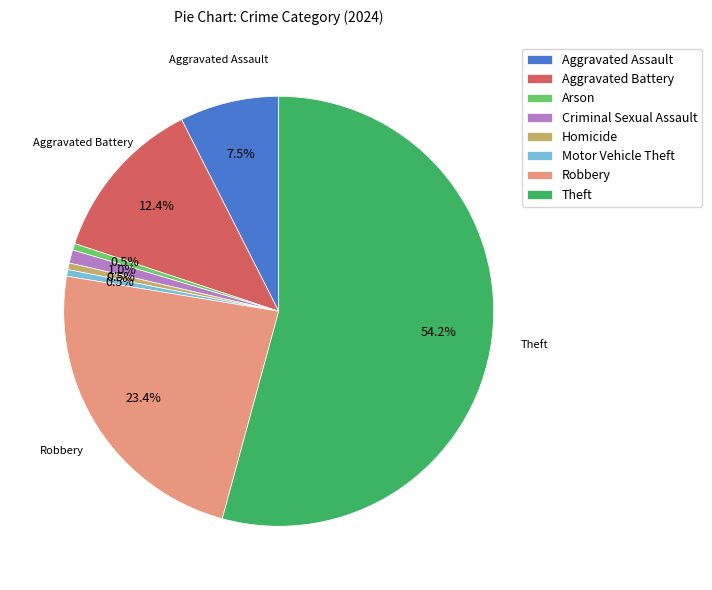

What is the largest slice in the pie chart?

Theft